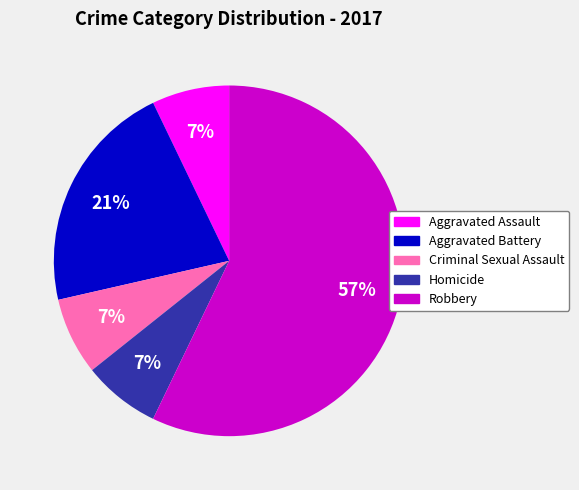

What is the largest slice in the pie chart?

Robbery